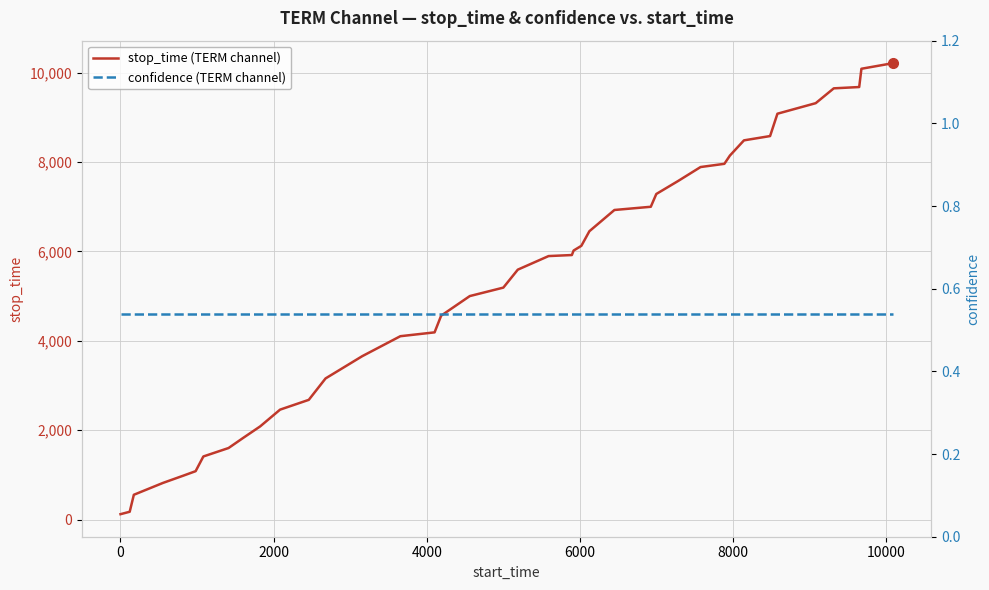

What is the average value of the confidence (TERM channel) series?

0.5